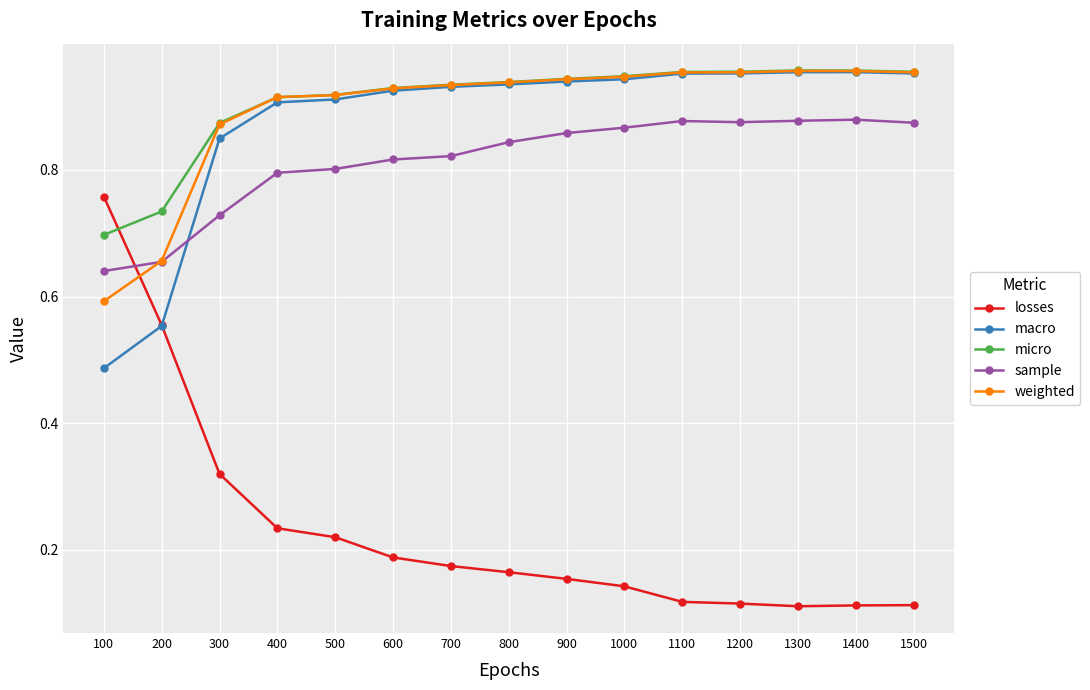

Where do sample and macro first cross each other?

200 and 300